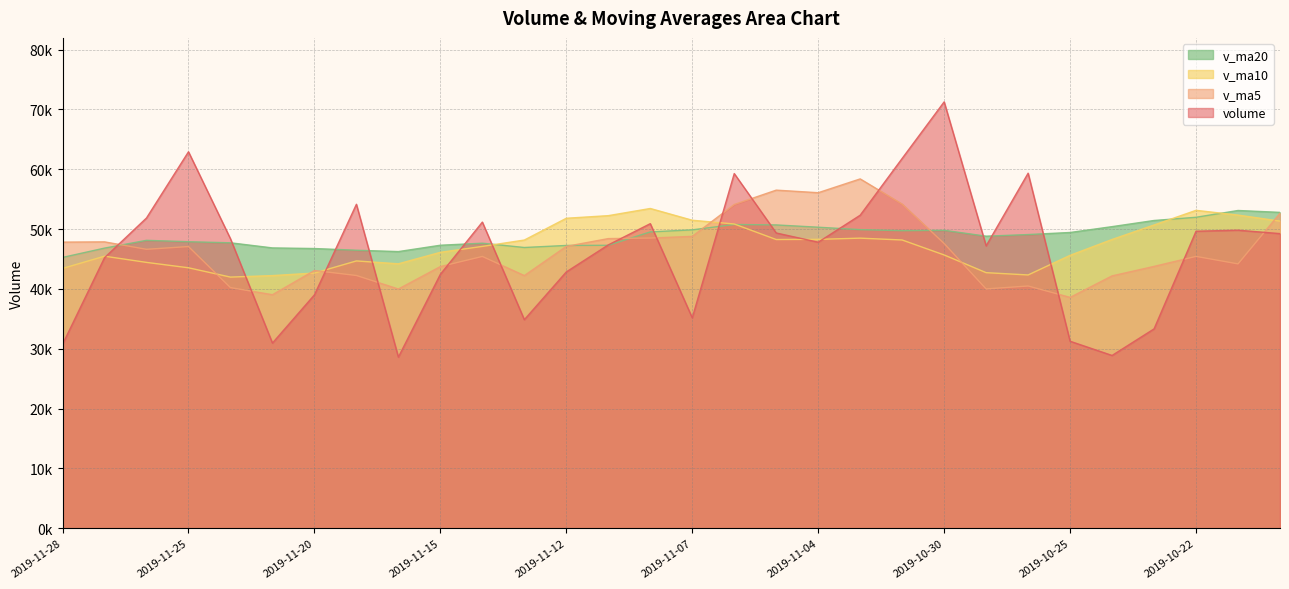

What is the average value of the v_ma20 series?

48869.2